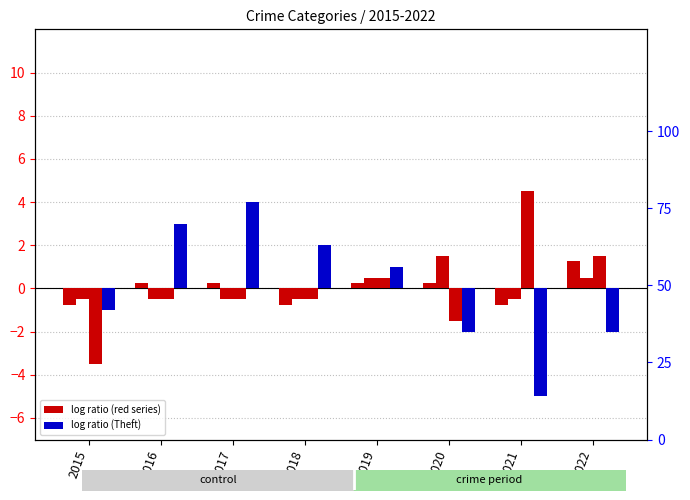

The Aggravated Battery series shows -0.5 at 2017. True or false?

True